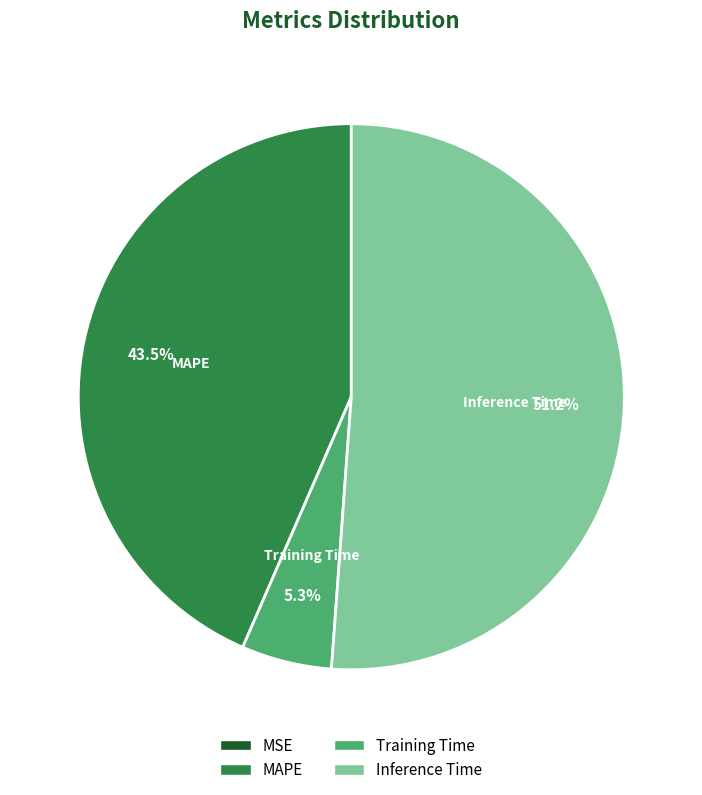

Is there a majority slice in this chart?

Yes